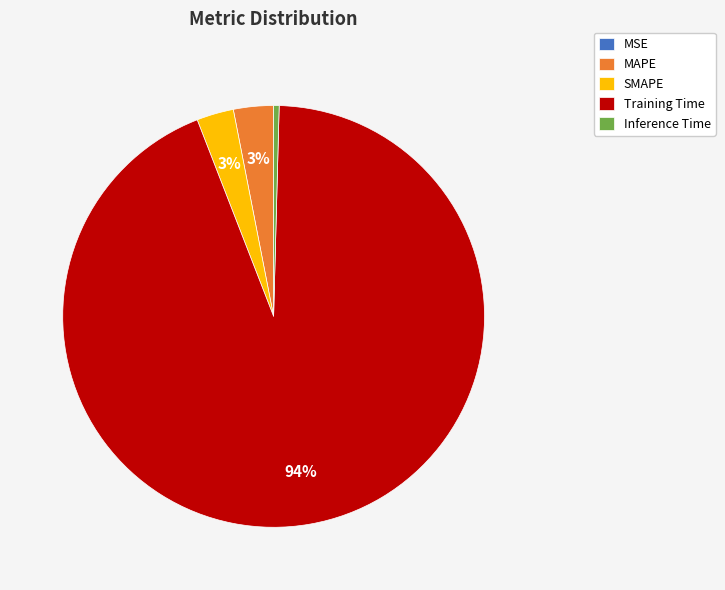

To the nearest percent, what is the average slice percentage?

20%